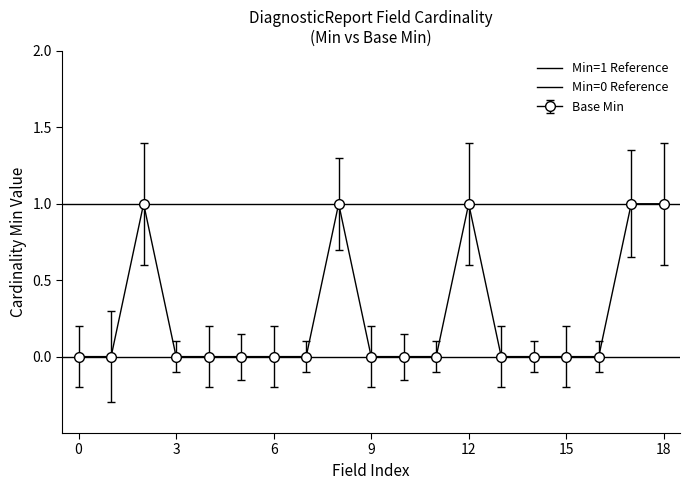

The value of Base Min at 3 is 0. True or false?

True